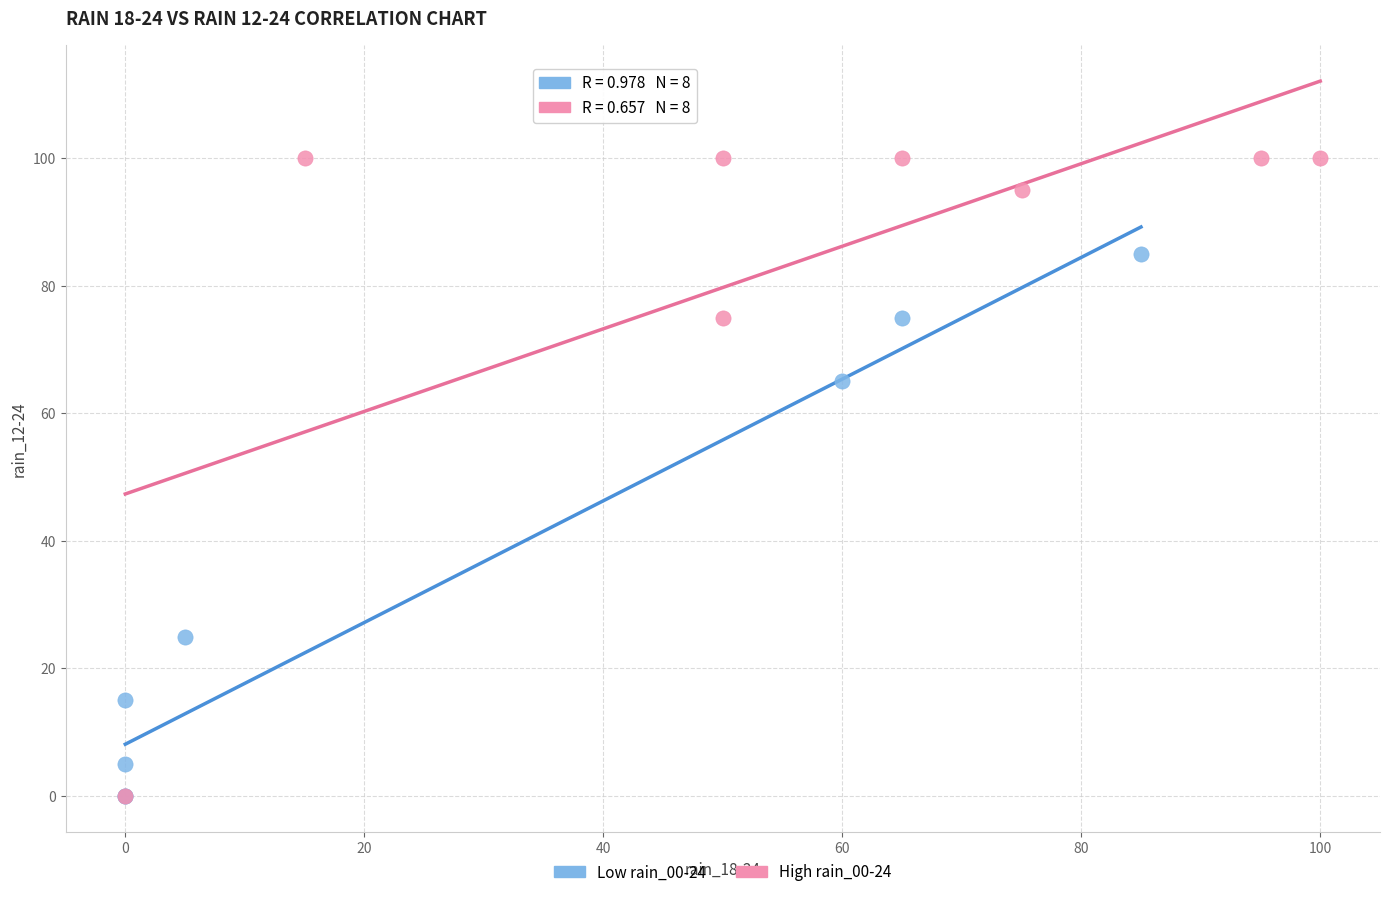

What are all the series names shown in the legend?

Low rain_00-24, High rain_00-24